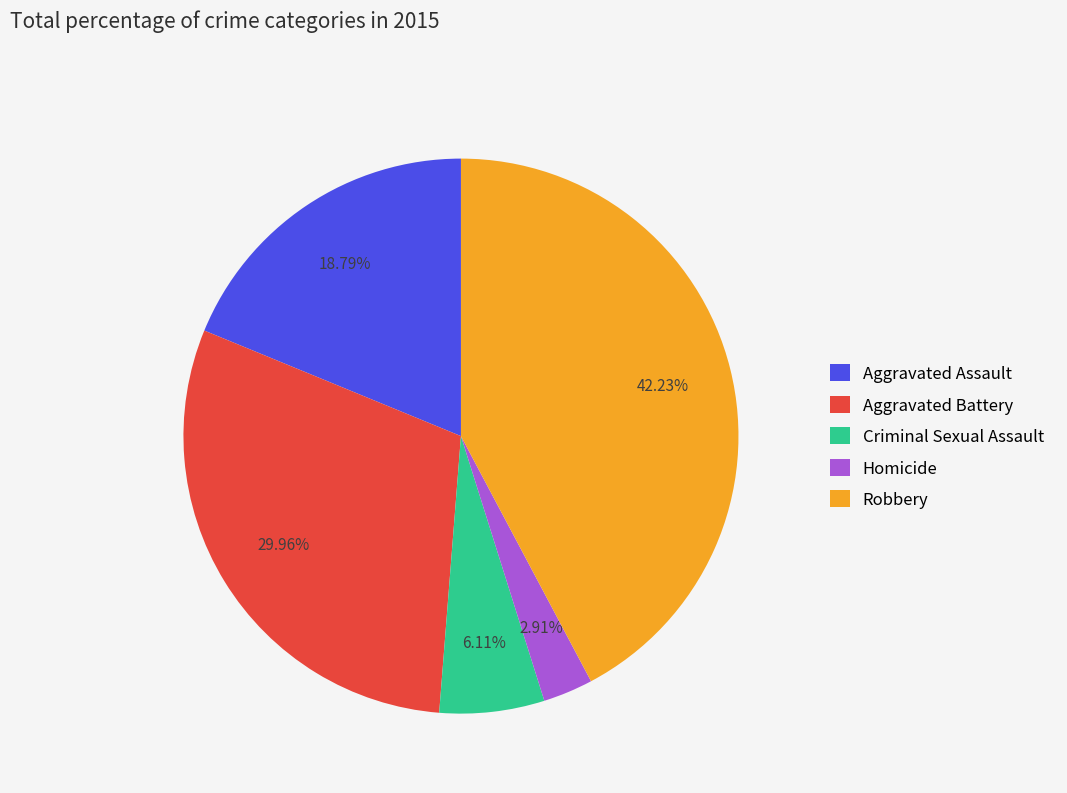

To the nearest percent, what is the combined percentage of Robbery and Aggravated Assault?

61%